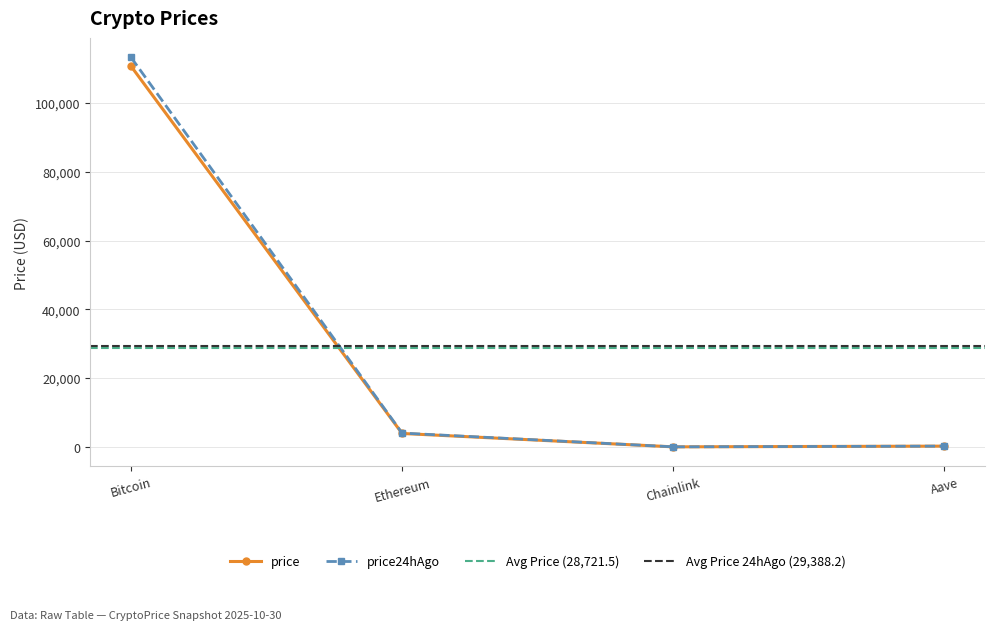

Is it true that price24hAgo equals 229.3 at Aave?

True